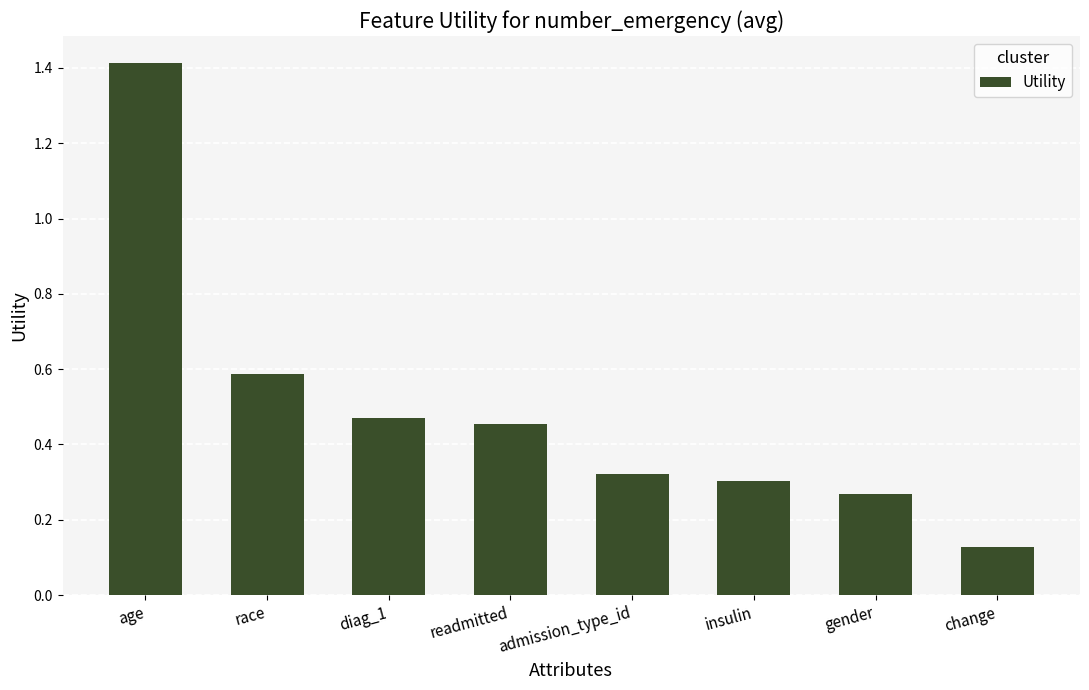

Which has a higher value, gender or change?

gender